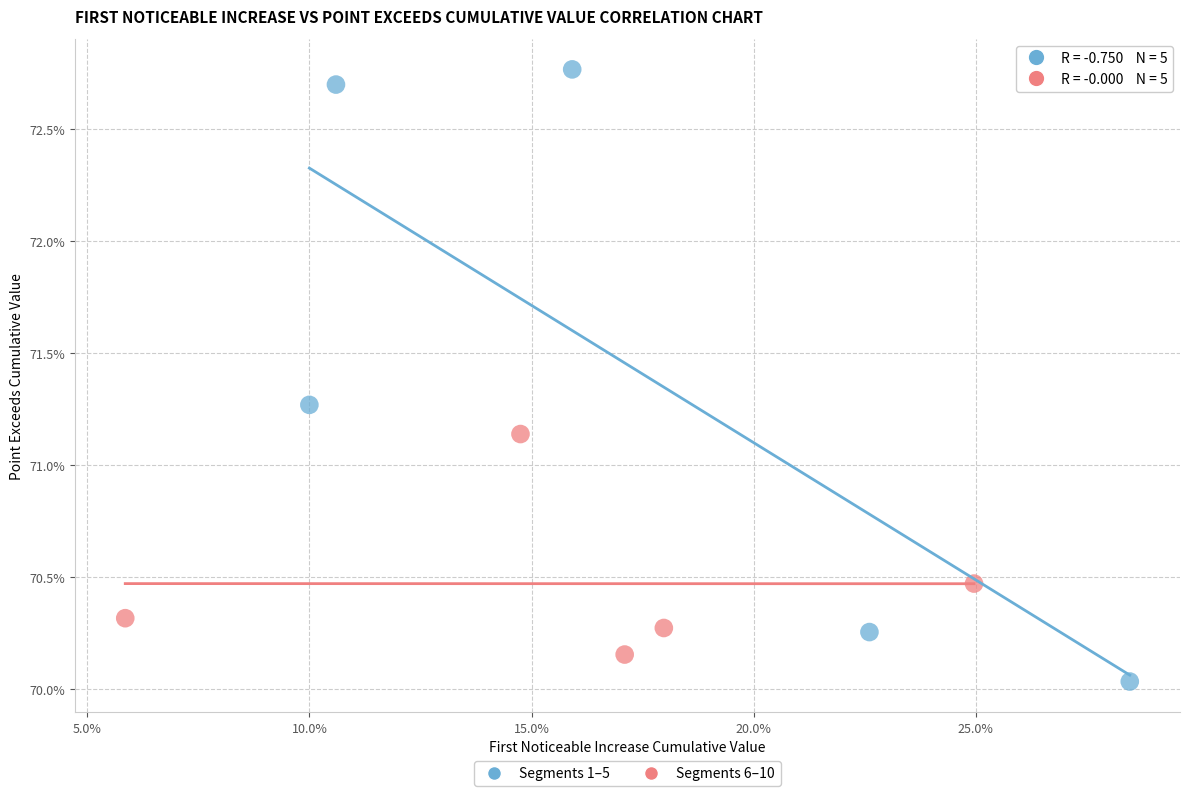

What are all the series names shown in the legend?

Segments 1–5, Segments 6–10